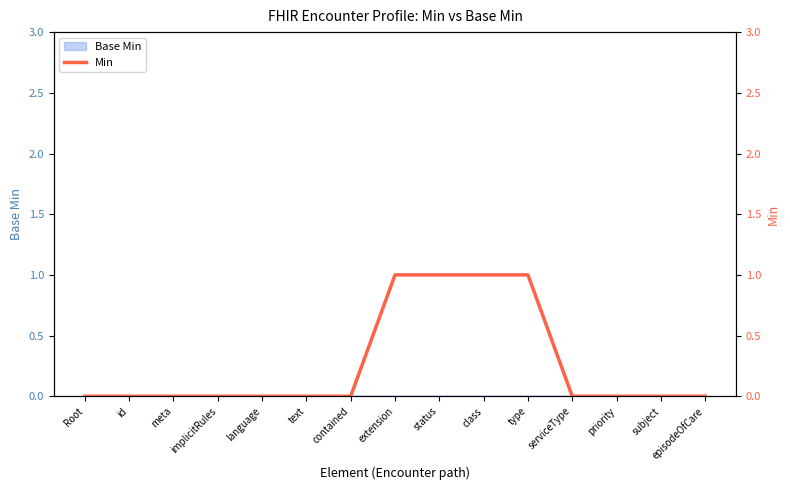

What is the change in value from text to extension?

+1